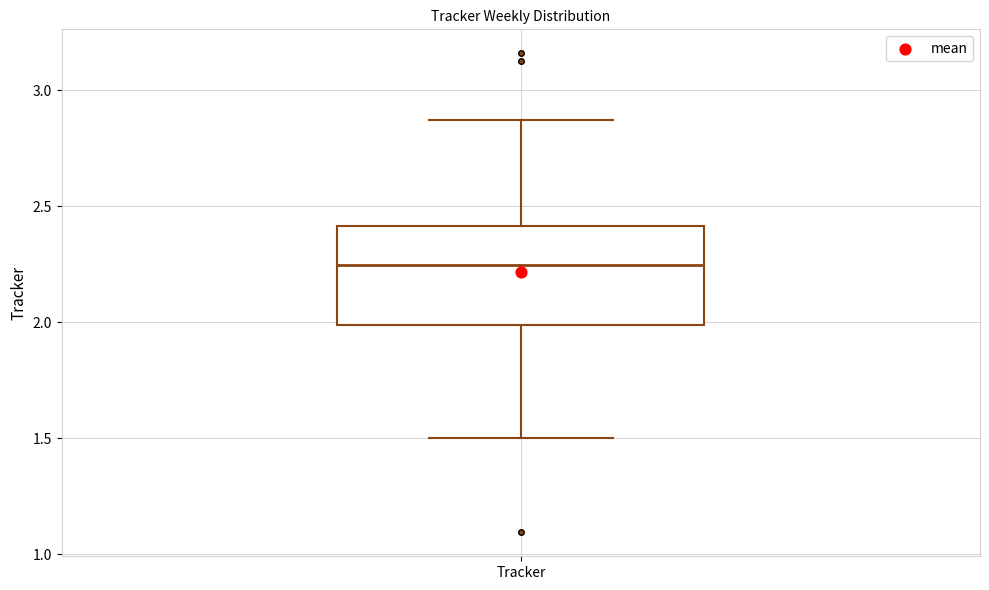

Transcribe this box plot: give where the median line is, the range the box spans, and where the two whiskers end, as read against the y-axis. The values are not printed on the chart, so give them approximately, as read against the axis.

median 2.25, box 2.00 to 2.40, whiskers 1.50 to 2.85